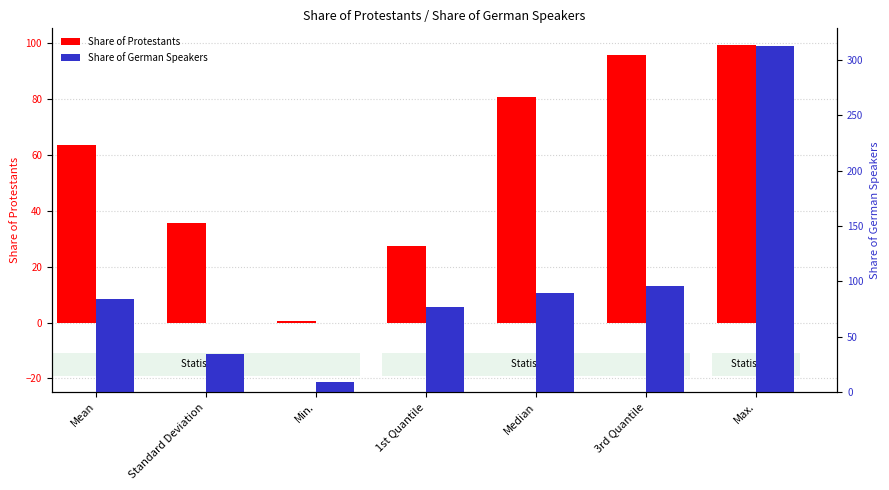

What is the spread (max minus min) of values at 3rd Quantile?

0.6